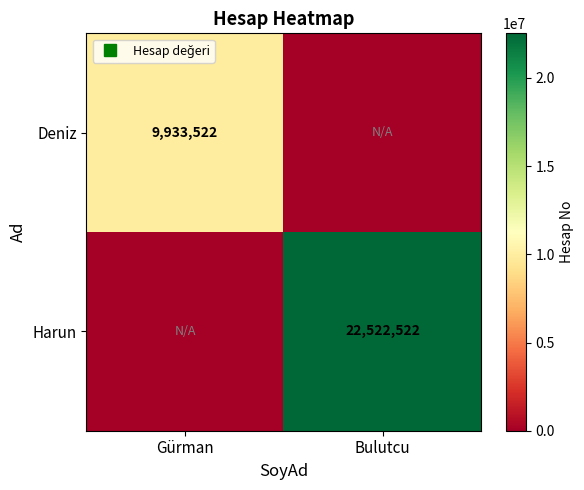

At which category is the sum across all series the highest?

Bulutcu